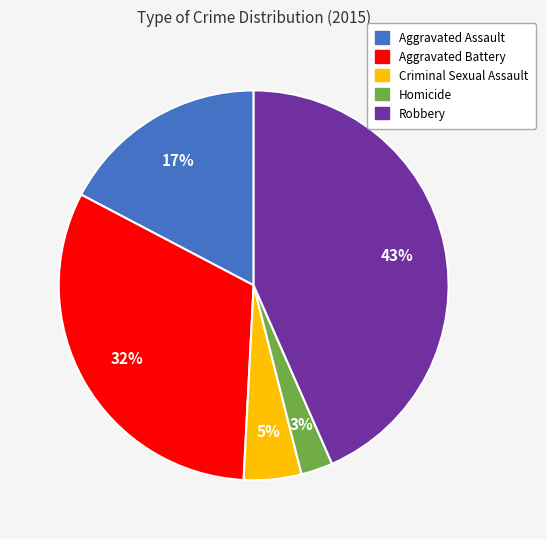

To the nearest percent, what percentage of the pie is Homicide?

3%